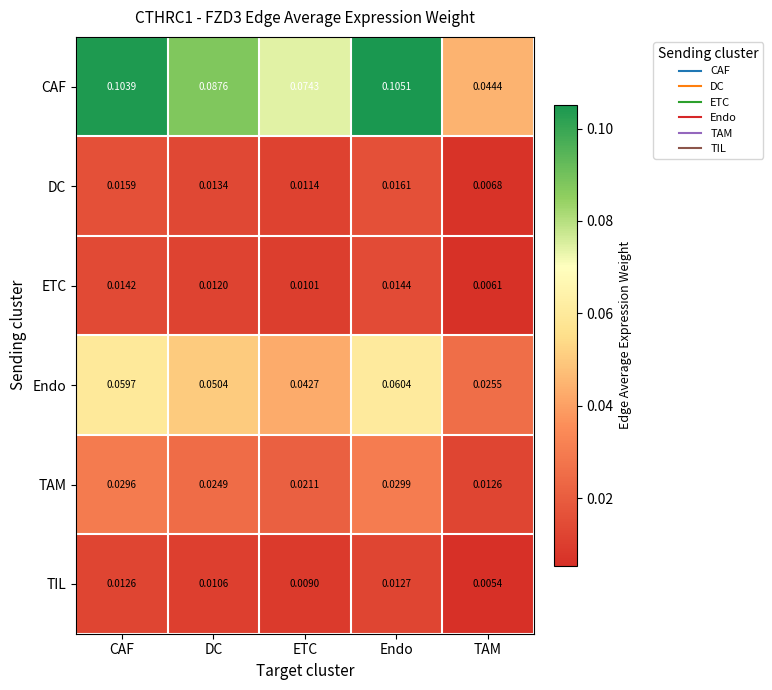

List the series in order of their peak value, highest first.

CAF, Endo, TAM, DC, ETC, TIL